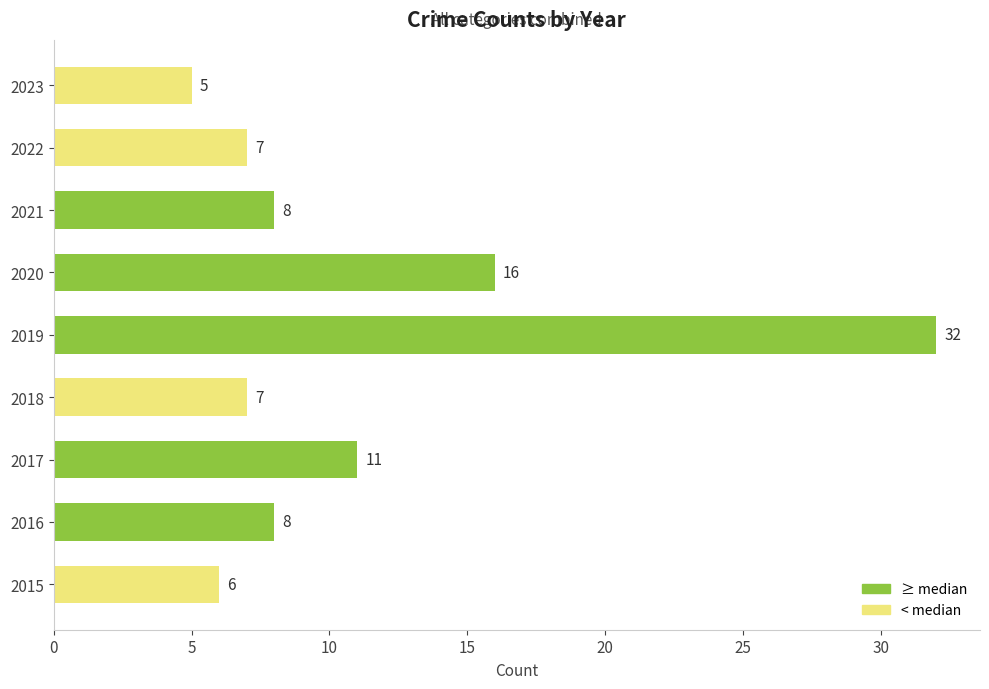

How many values are below 8?

4